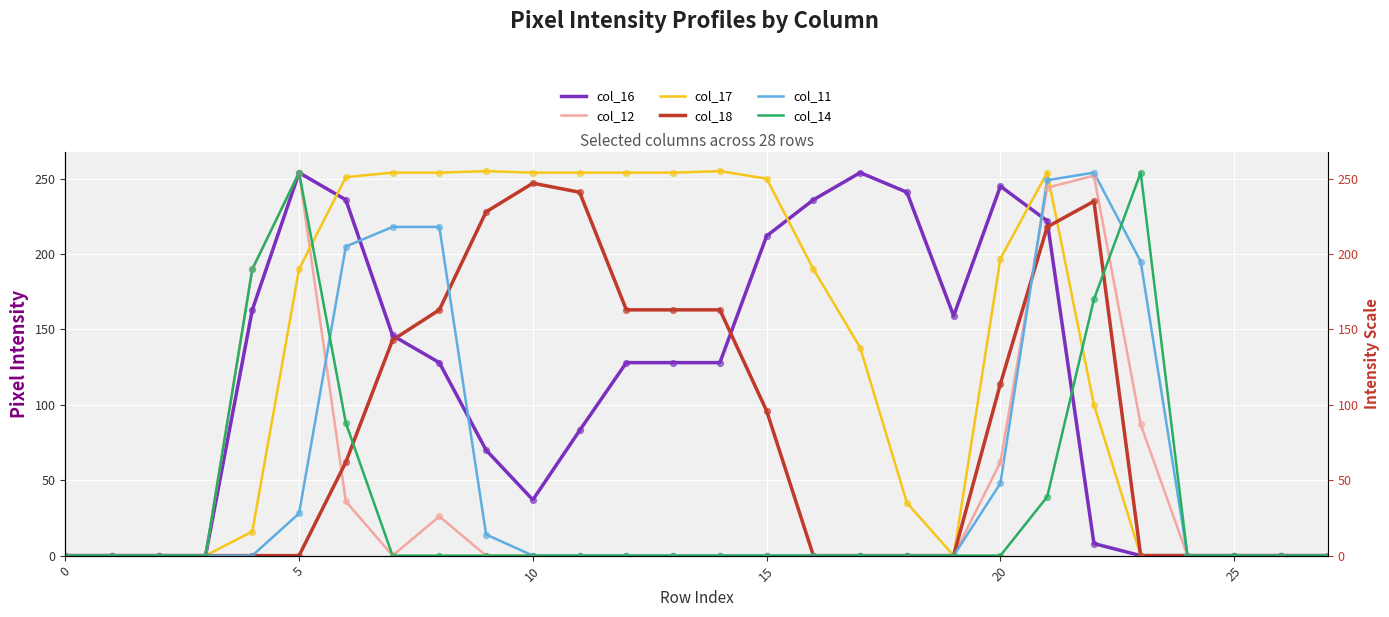

Which series contains the highest Y value?

col_17